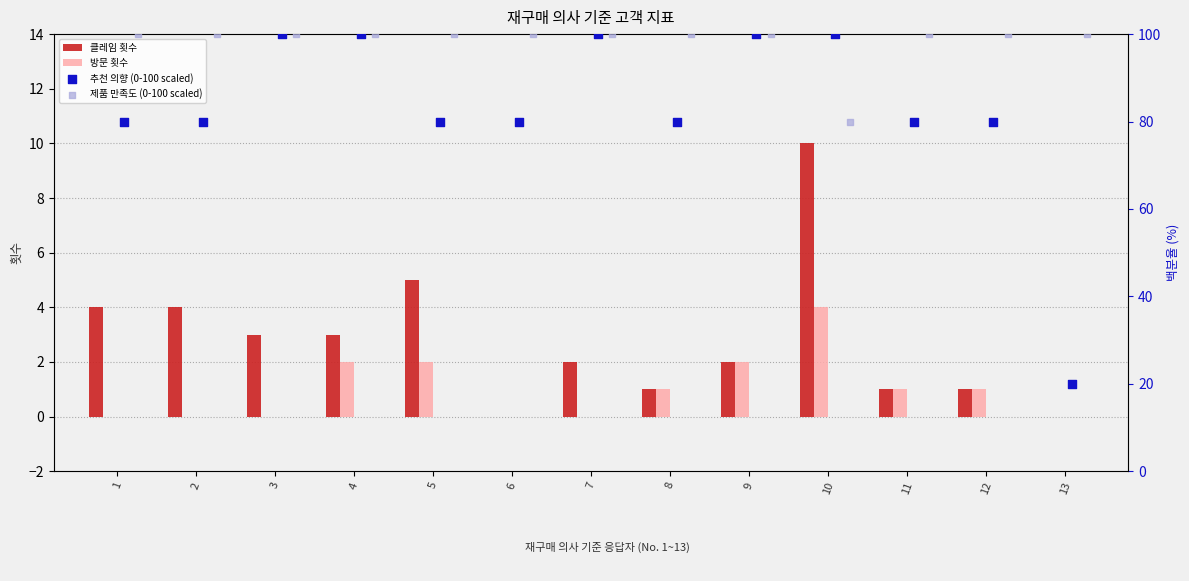

Which series has the largest Y range (max minus min)?

추천 의향 (0-100 scaled)